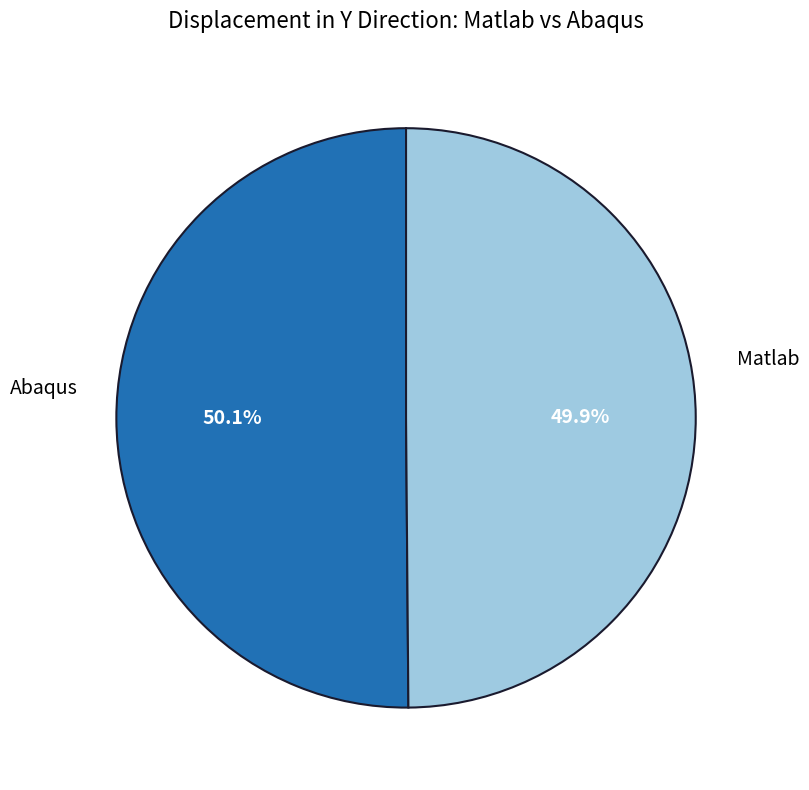

How much of the chart is everything except Matlab?

49.9%